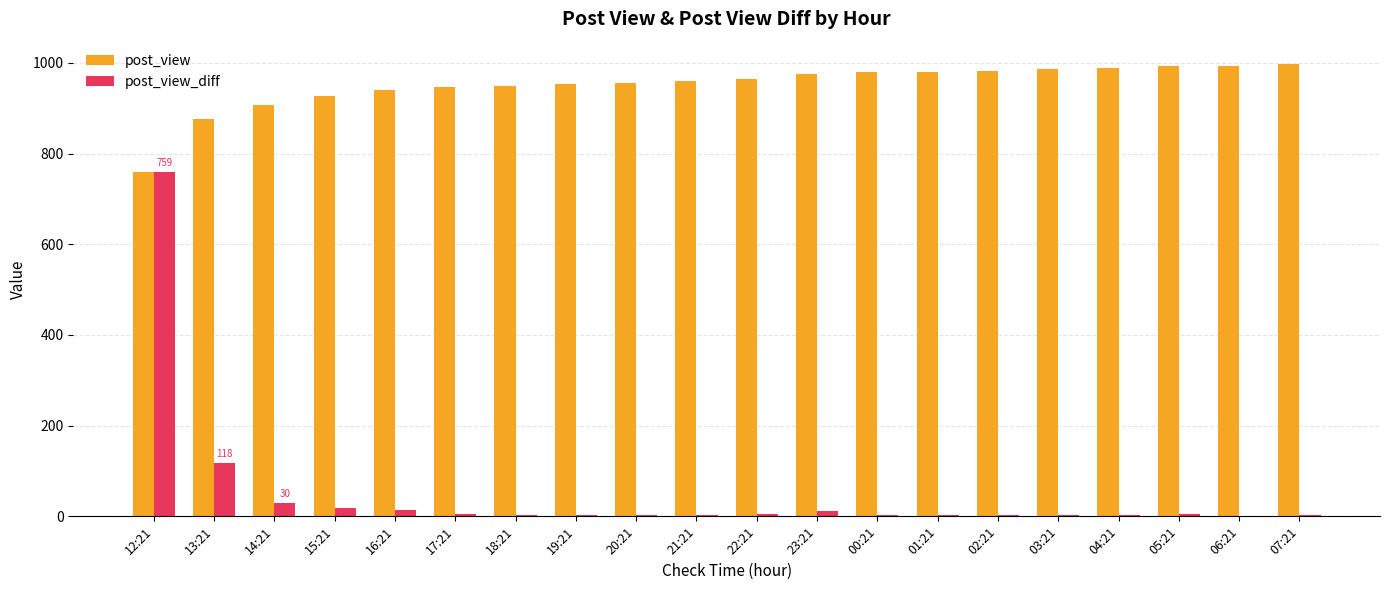

At which label does post_view_diff reach its peak?

12:21